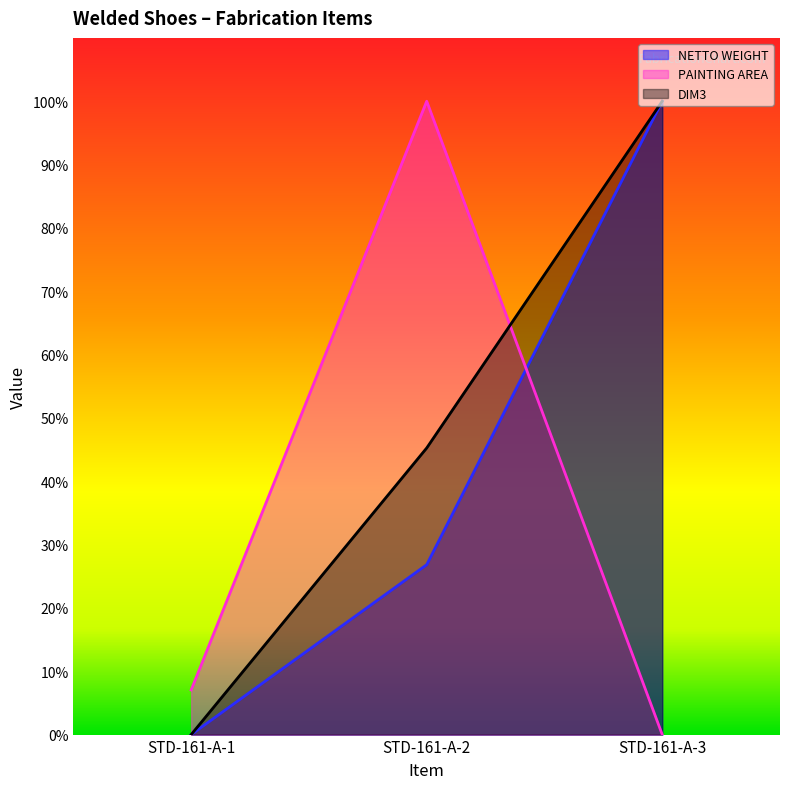

Which series has the largest total across all categories?

DIM3